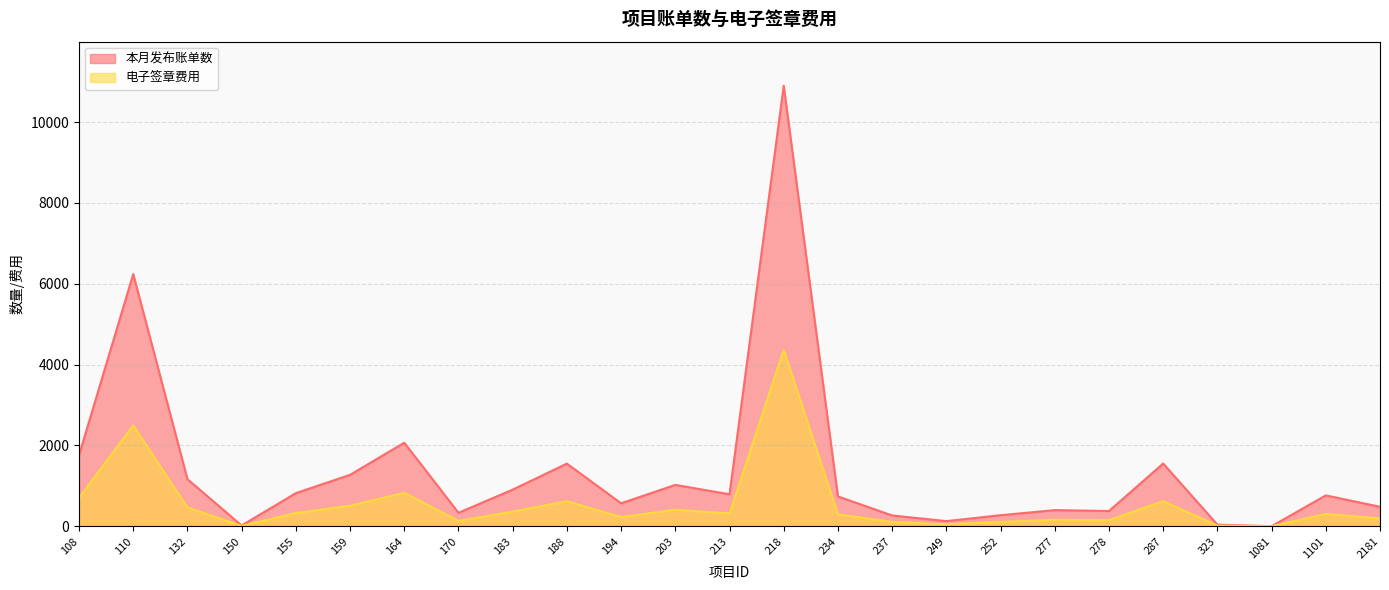

Reading right to left, transcribe all the data shown in this chart.

本月发布账单数: 2181=481.0	1101=763.0	1081=1.0	323=39.0	287=1552.0	278=376.0	277=399.0	252=273.0	249=127.0	237=267.0	234=737.0	218=10900.0	213=791.0	203=1023.0	194=568.0	188=1549.0	183=906.0	170=333.0	164=2067.0	159=1272.0	155=819.0	150=19.0	132=1164.0	110=6239.0	108=1760.0
电子签章费用: 2181=192.4	1101=305.2	1081=0.4	323=15.6	287=620.8	278=150.4	277=159.6	252=109.2	249=50.8	237=106.8	234=294.8	218=4360.0	213=316.4	203=409.2	194=227.2	188=619.6	183=362.4	170=133.2	164=826.8	159=508.8	155=327.6	150=7.6	132=465.6	110=2495.6	108=704.0